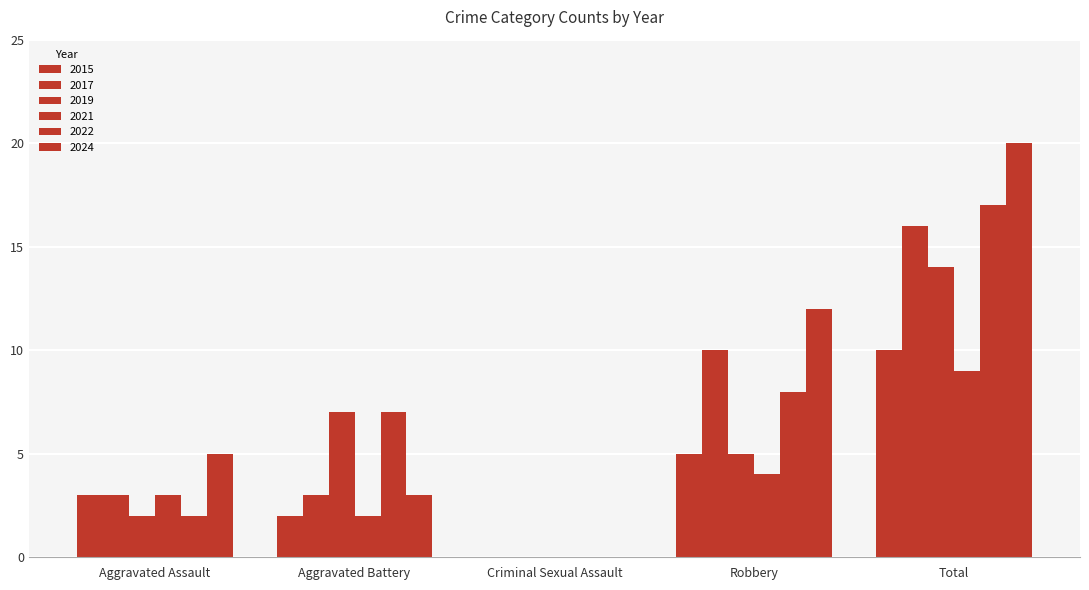

What is the difference between the highest and lowest values at Total?

11